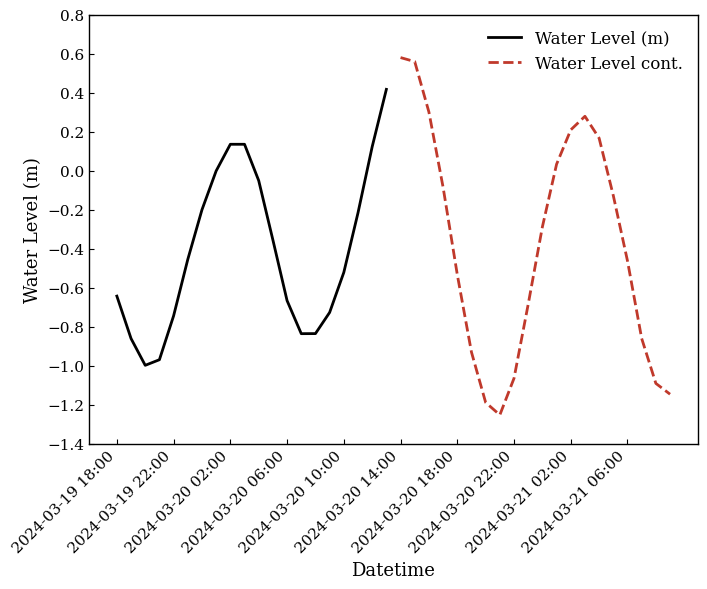

Reading left to right, transcribe all the data shown in this chart.

Water Level (m): -0.6	-0.9	-1.0	-1.0	-0.7	-0.5	-0.2	-0.0	0.1	0.1	-0.1	-0.4	-0.7	-0.8	-0.8	-0.7	-0.5	-0.2	0.1	0.4
Water Level cont.: 0.6	0.6	0.3	-0.1	-0.5	-0.9	-1.2	-1.3	-1.1	-0.7	-0.3	0.0	0.2	0.3	0.2	-0.1	-0.5	-0.9	-1.1	-1.1